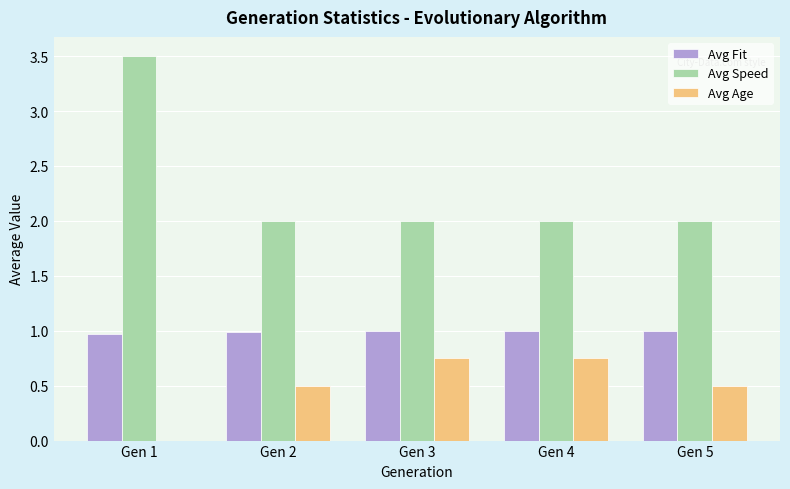

The Avg Speed series shows 6.1 at Gen 1. True or false?

False